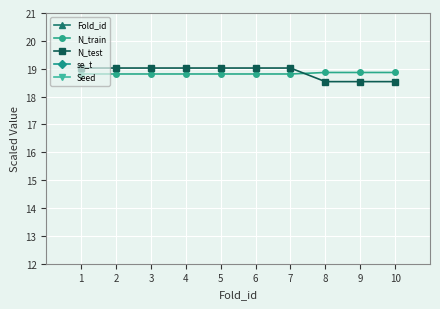

What is the sum of the se_t values at 10 and 4?

54.0